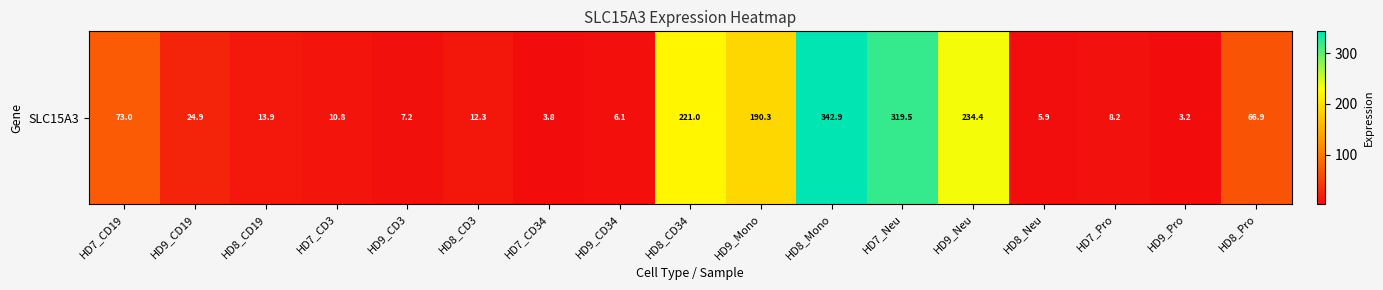

What is the difference between the values at HD7_Pro and HD9_Pro?

4.9